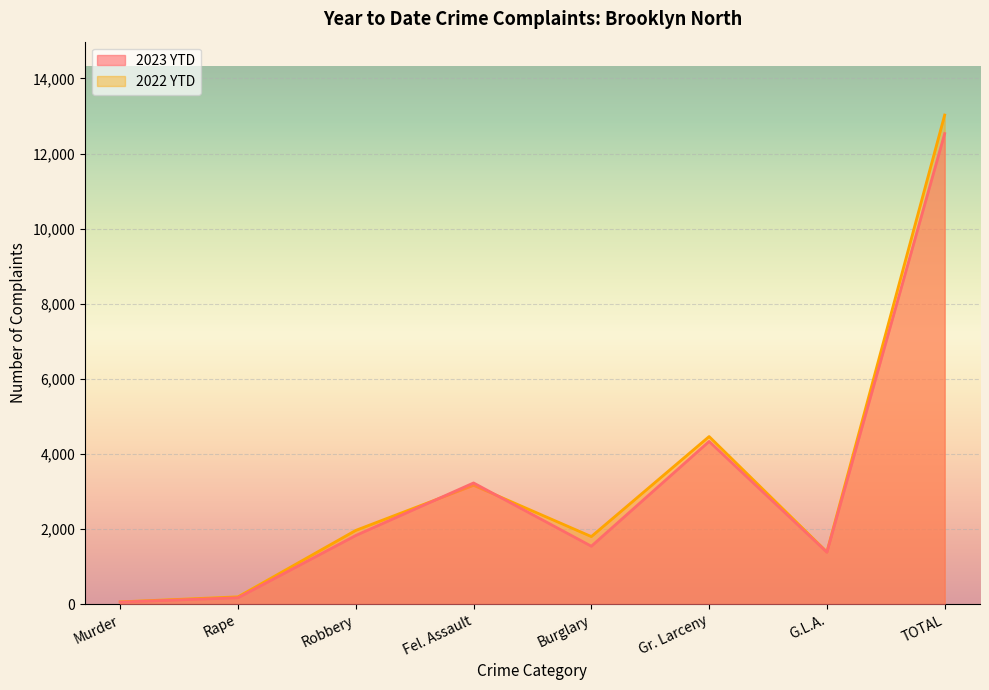

What is the value of the 2023 YTD point at the 2nd from the left?

169